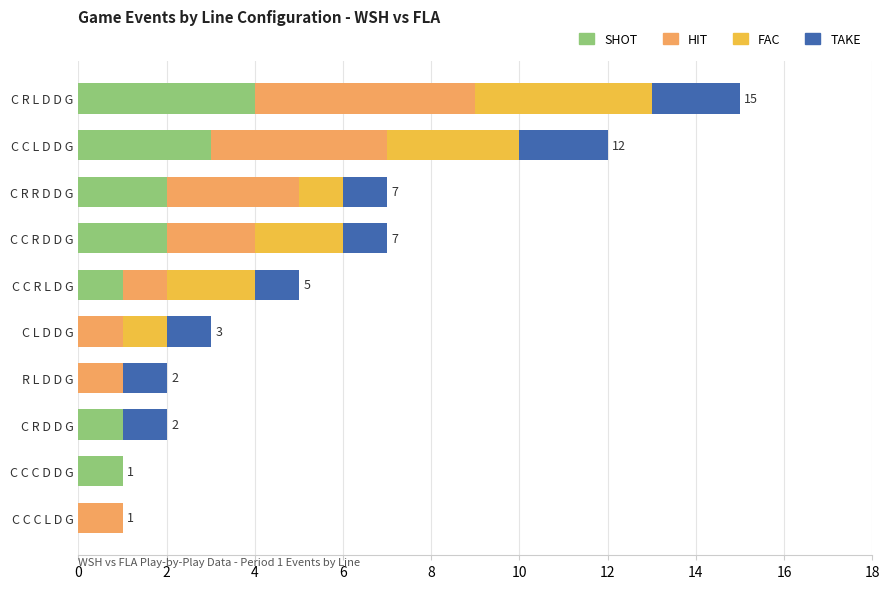

What is the sum of the SHOT values at C R R D D G and C C L D D G?

5